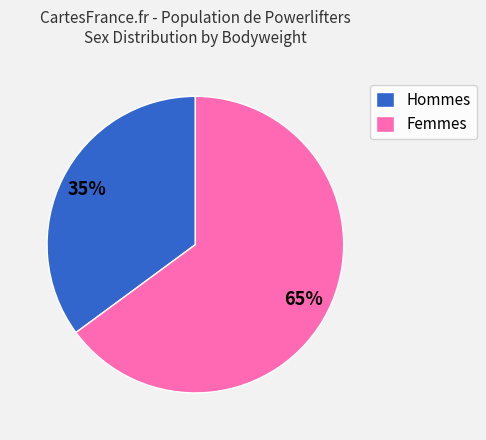

Rank the categories by value from lowest to highest.

Hommes, Femmes